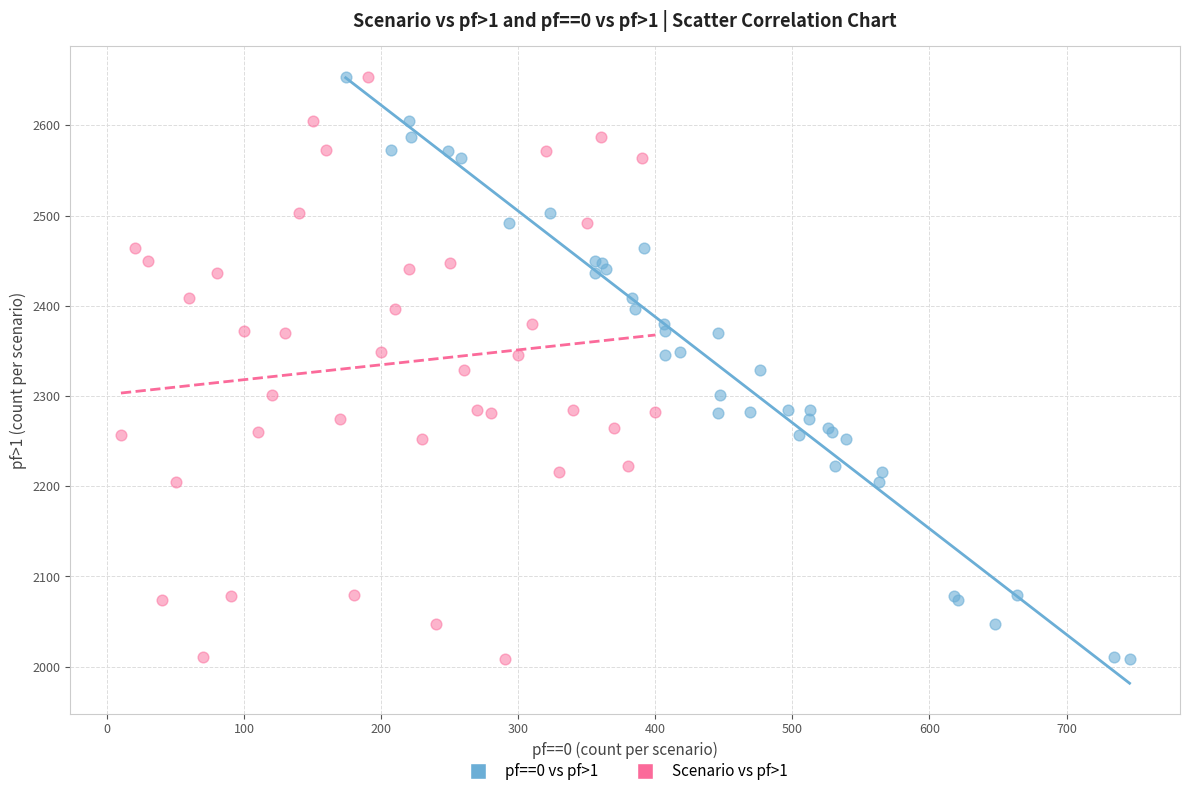

What are all the series names shown in the legend?

pf==0 vs pf>1, Scenario vs pf>1